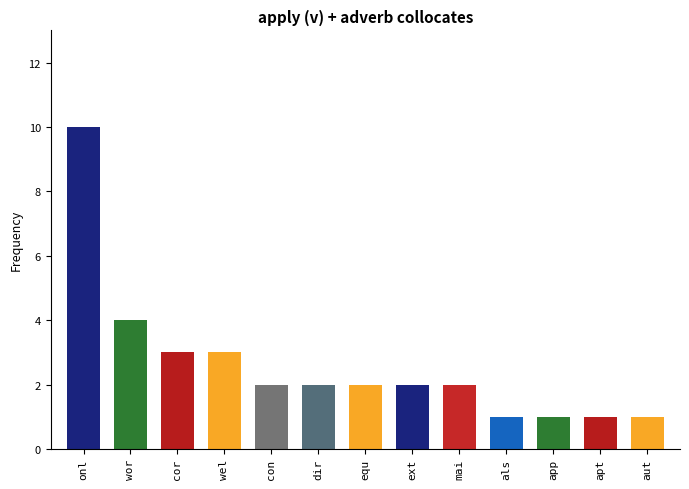

Rank the categories by value from highest to lowest.

only, worldwide, correctly, well, consistently, directly, equally, externally, mainly, also, appropriately, aptly, automatically